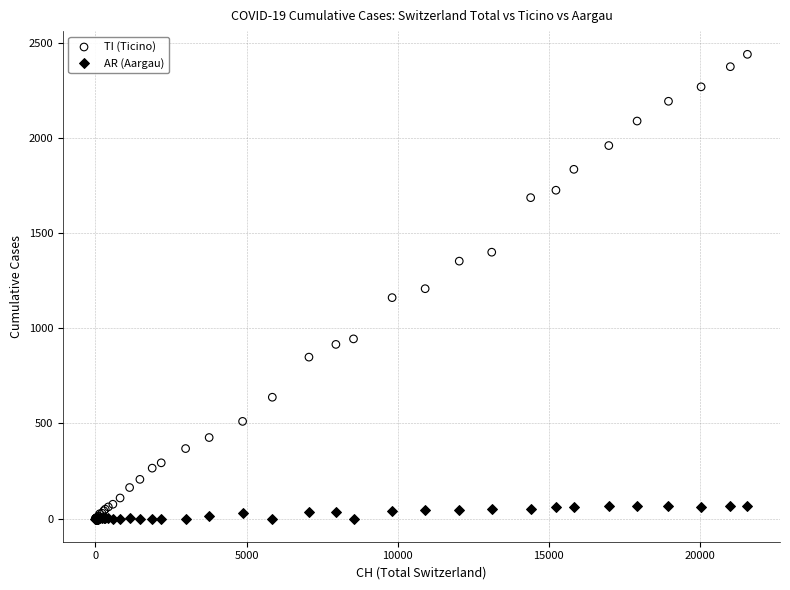

Which series reaches the maximum Y coordinate?

TI (Ticino)